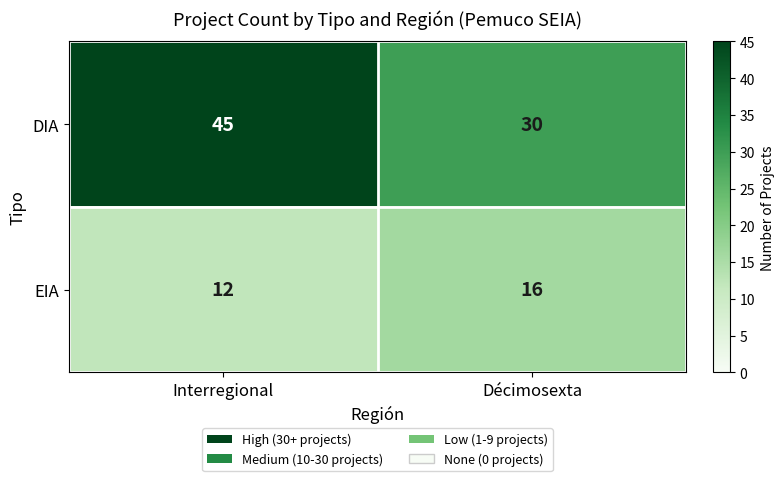

Reading left to right, extract all data points from this chart.

DIA: Interregional=45	Décimosexta=30
EIA: Interregional=12	Décimosexta=16